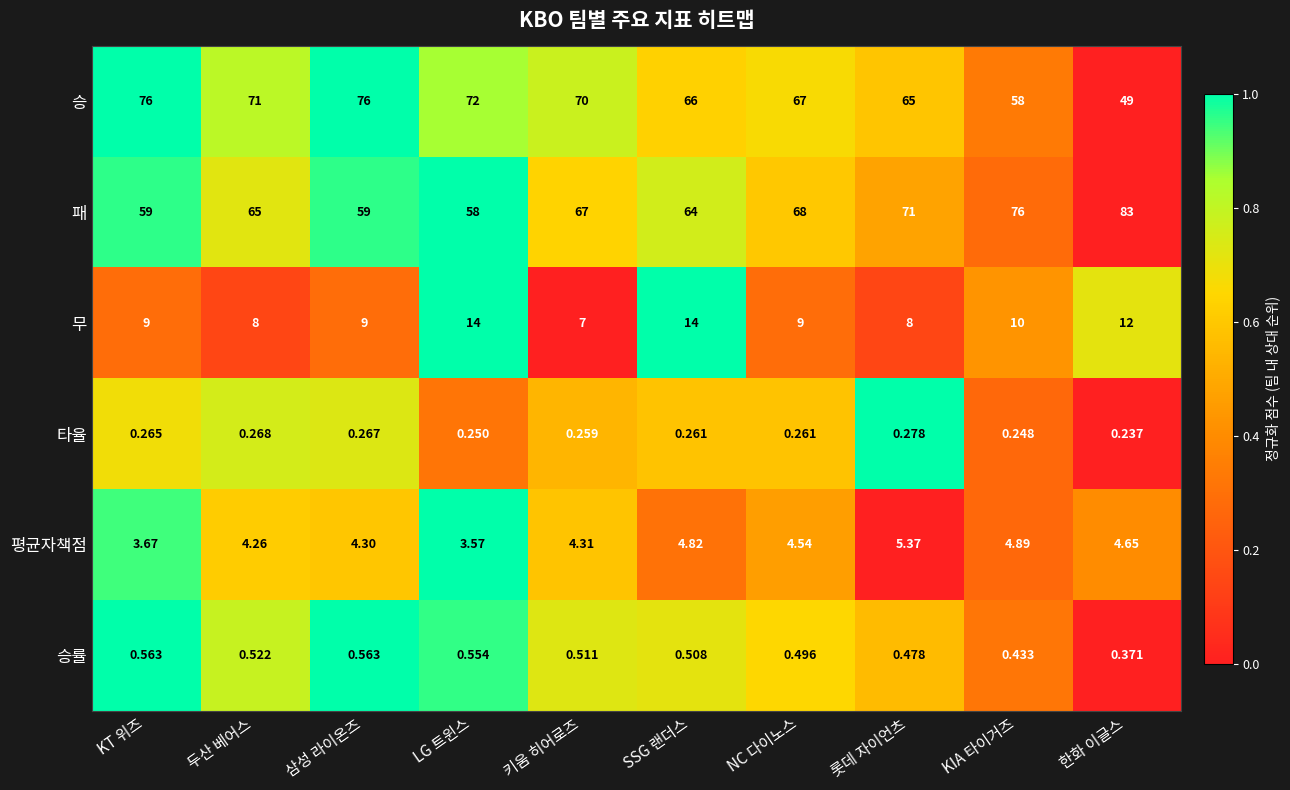

Which series has the widest spread of values?

승